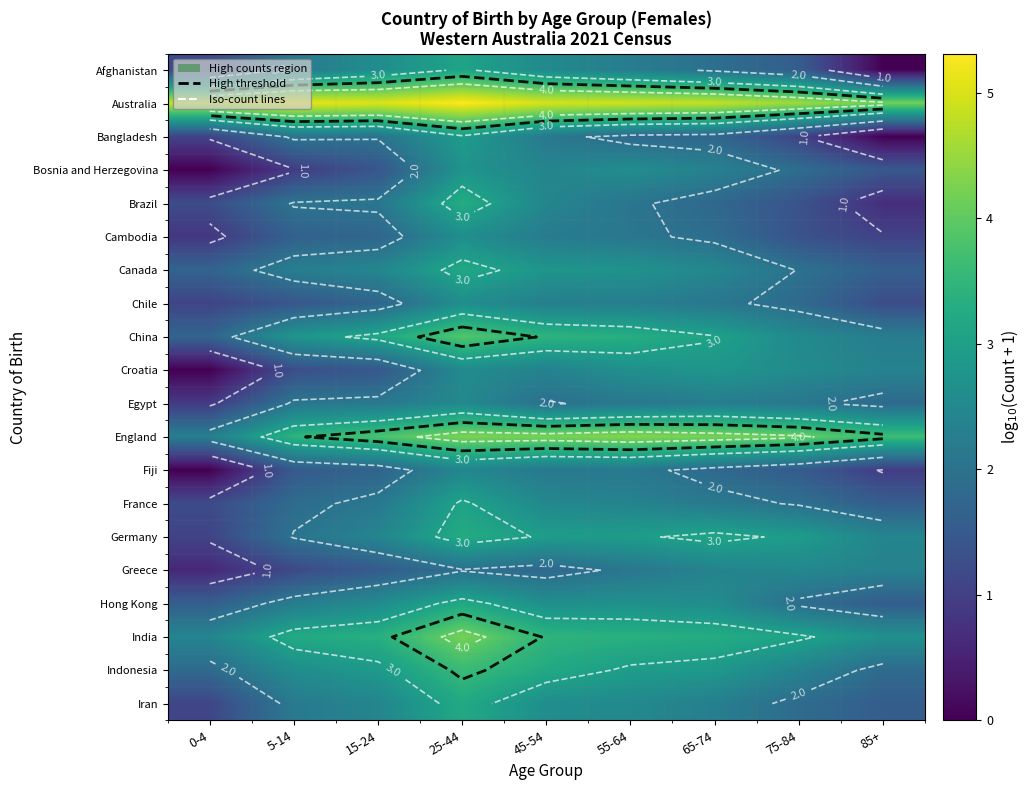

Is it true that Brazil equals 1.0 at 55-64?

False